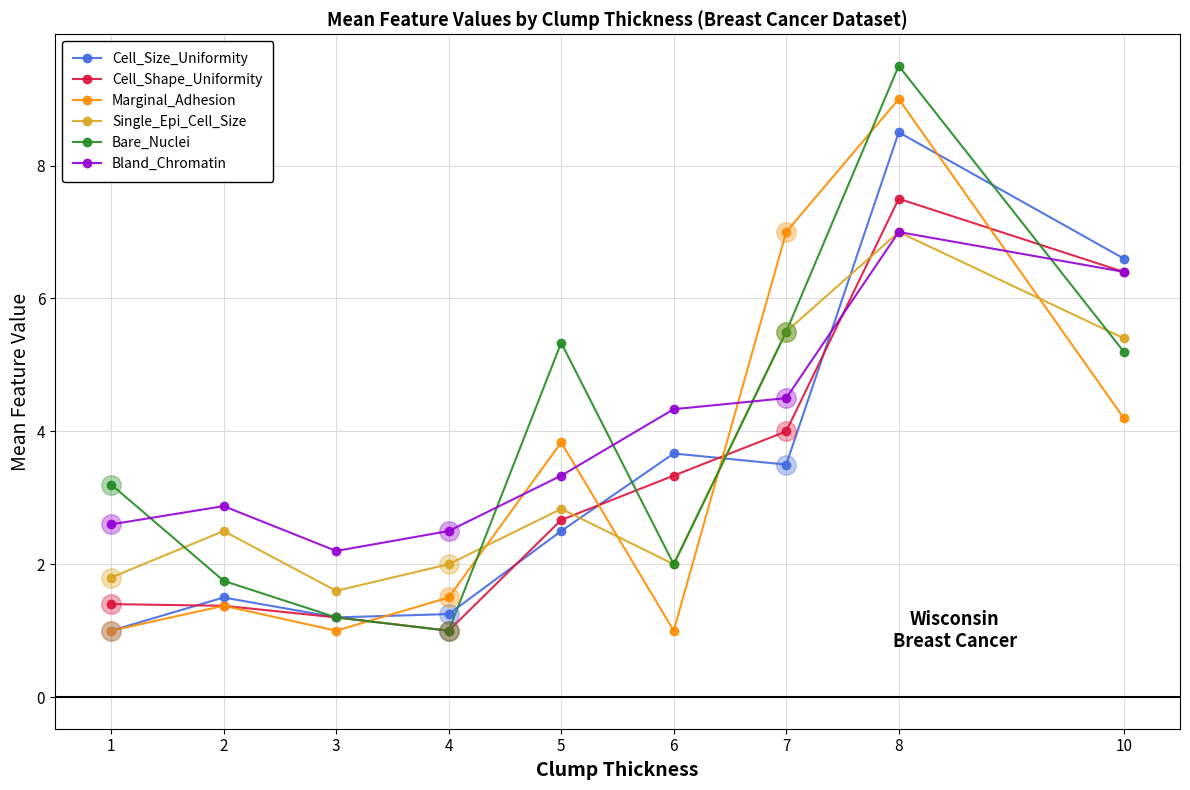

How many data points in Cell_Size_Uniformity are above 2?

5